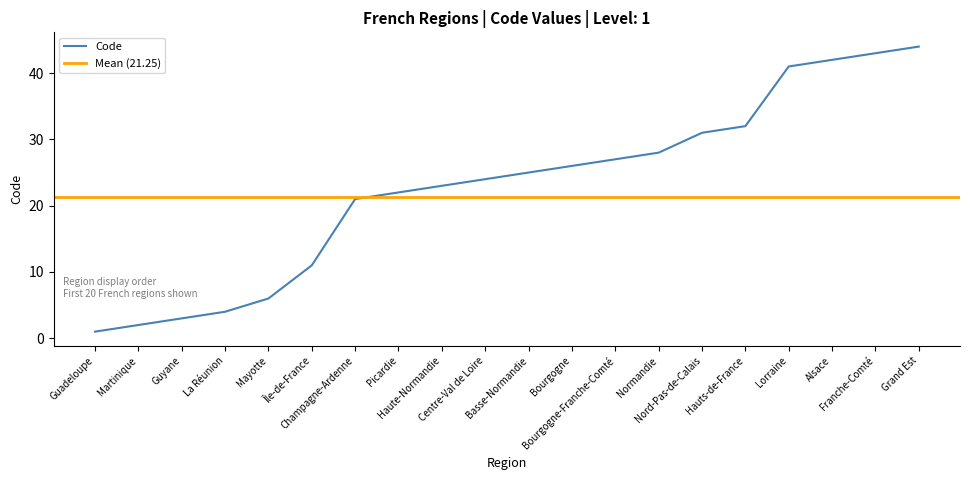

The value at Basse-Normandie is 25. True or false?

True